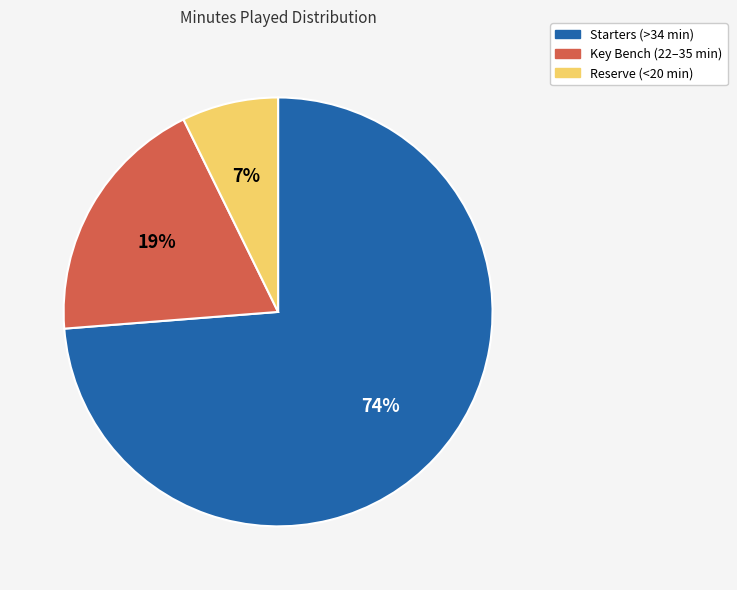

To the nearest percent, what is the average slice percentage?

33%